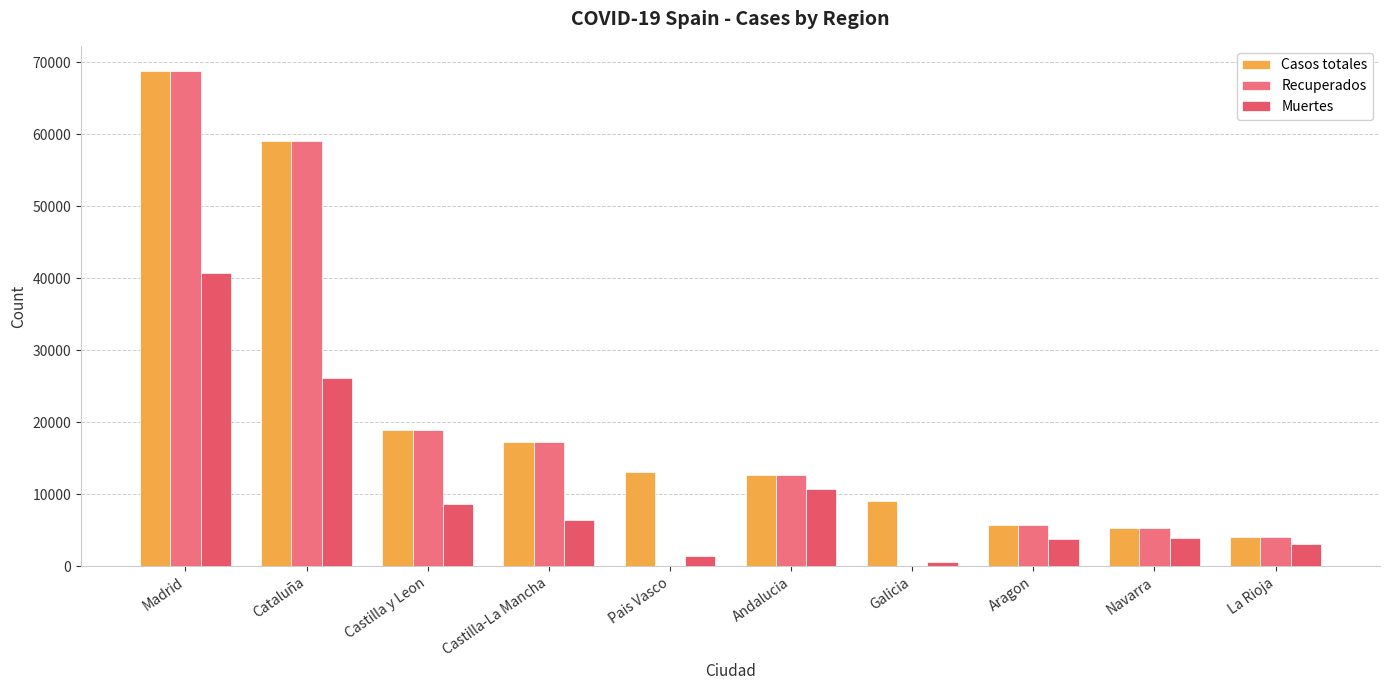

What value does the Muertes series have at Castilla y Leon, to the nearest 10?

8720